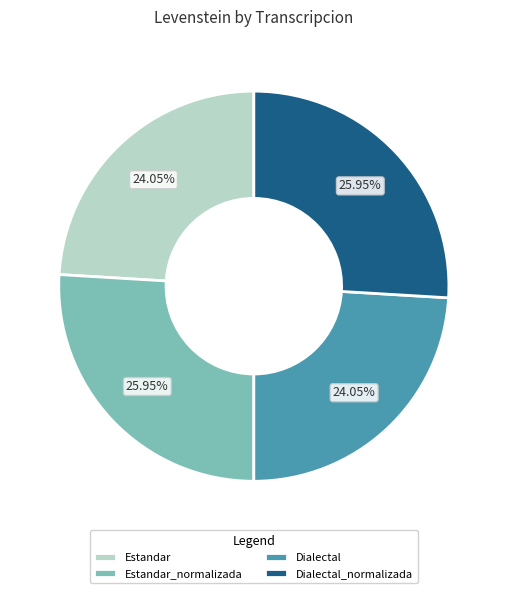

Is Dialectal_normalizada the majority of the pie?

No